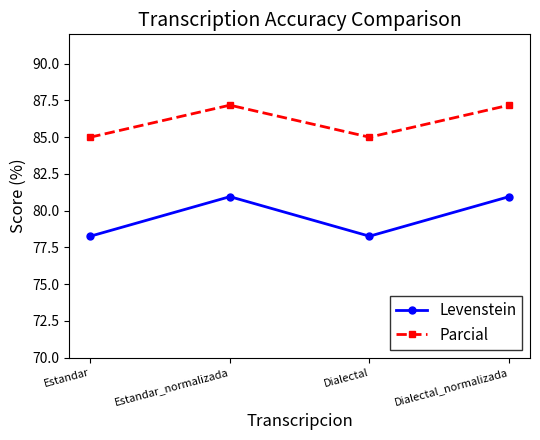

The value of Parcial at Estandar is 126.0. True or false?

False